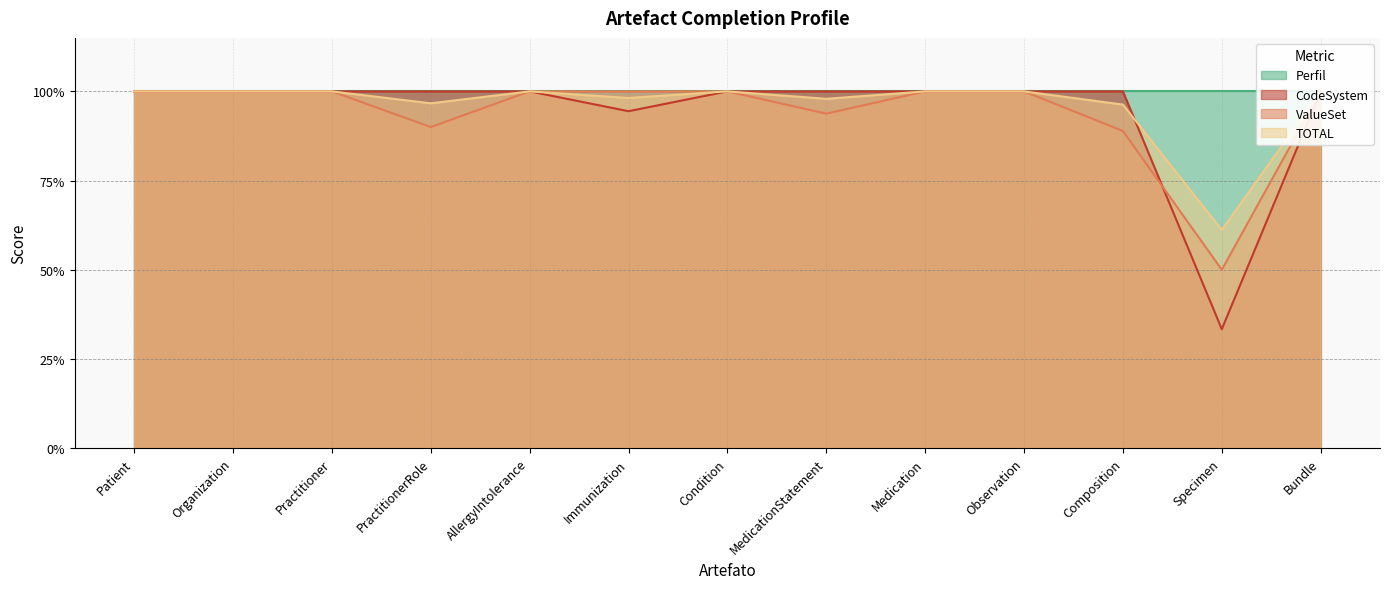

How many values in the TOTAL series are below 1?

5